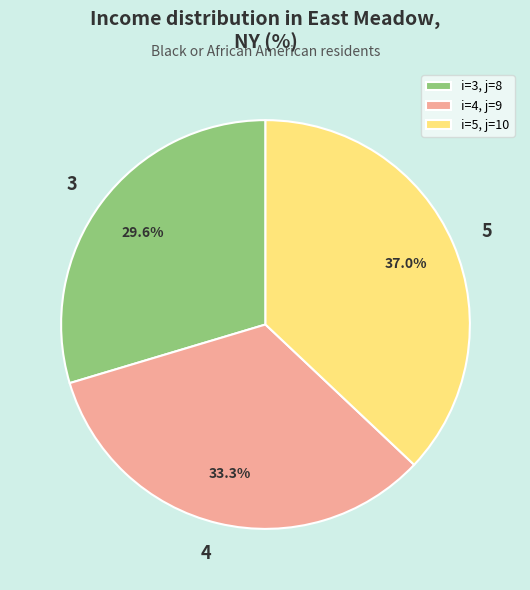

Does 3 account for over 50% of the chart?

No